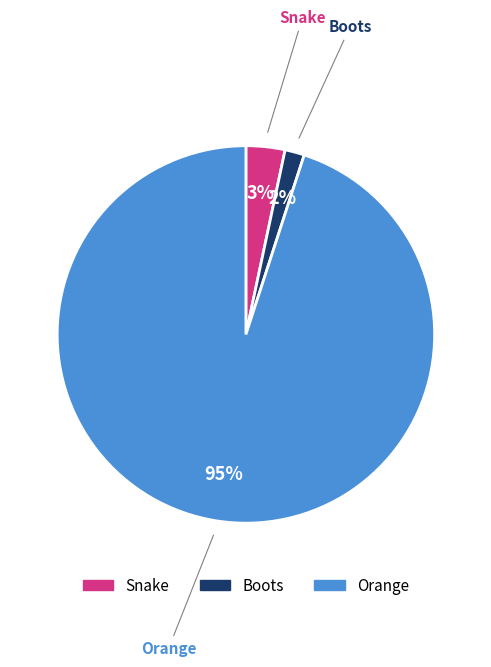

Which slice is the largest?

Orange